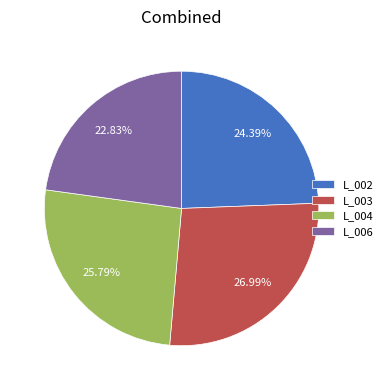

To the nearest percent, what is the average slice percentage?

25%